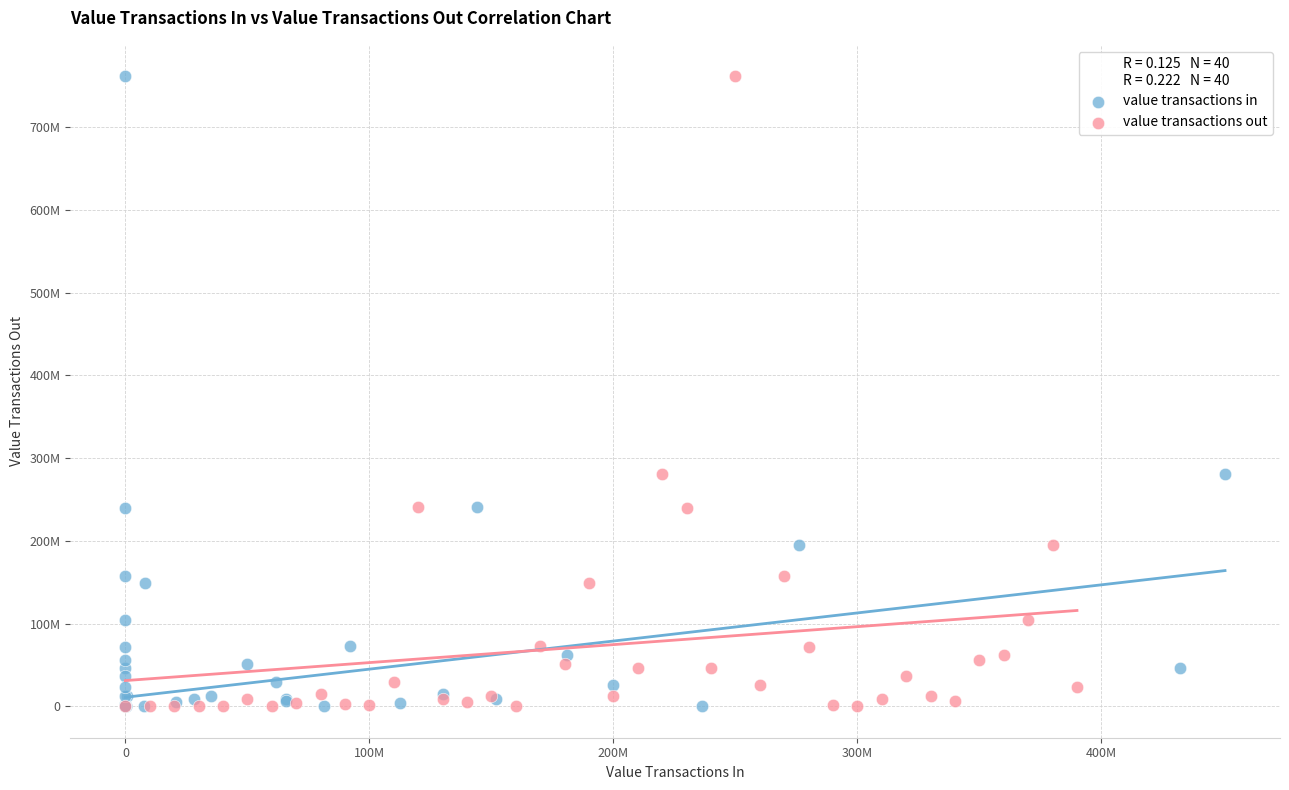

What are all the series names shown in the legend?

value transactions in, value transactions out